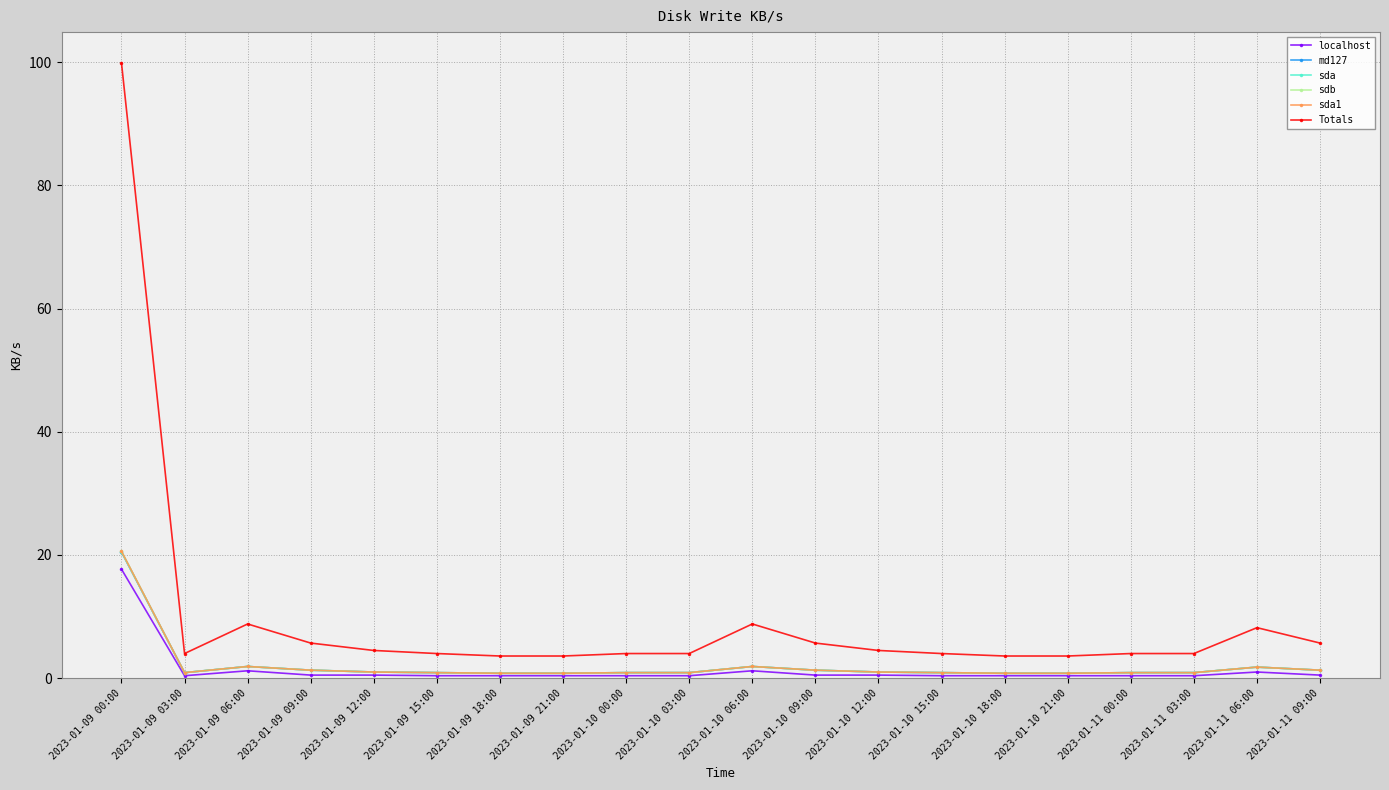

What is the difference between the highest and lowest values at 2023-01-10 03:00?

3.6